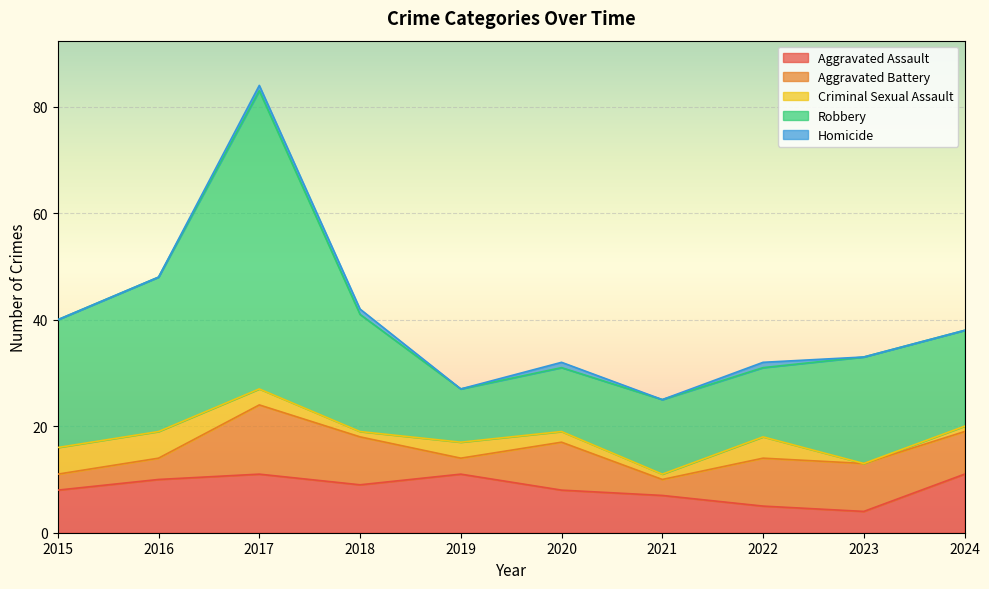

At how many categories does at least one series exceed 36?

1